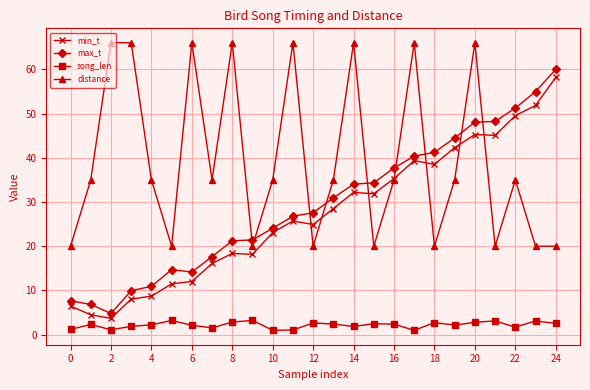

What are all the series names shown in the legend?

min_t, max_t, song_len, distance